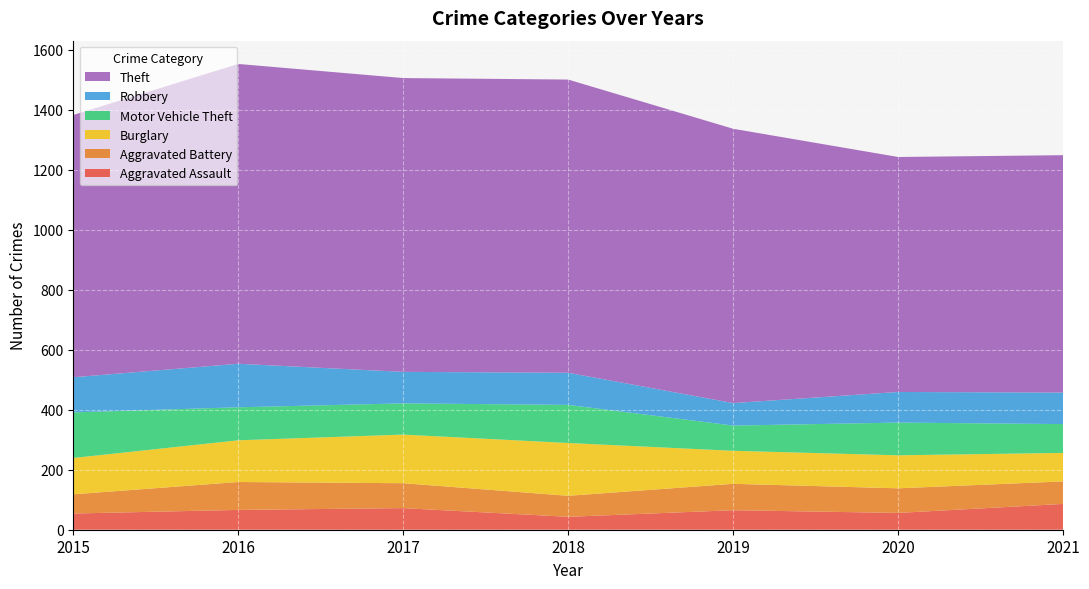

Reading left to right, extract all data points from this chart.

Aggravated Assault: 54	66	72	43	65	56	86
Aggravated Battery: 64	93	83	70	88	82	75
Burglary: 121	139	162	176	110	110	95
Motor Vehicle Theft: 152	110	104	127	84	109	96
Robbery: 117	145	105	107	75	102	105
Theft: 874	999	979	977	914	783	791